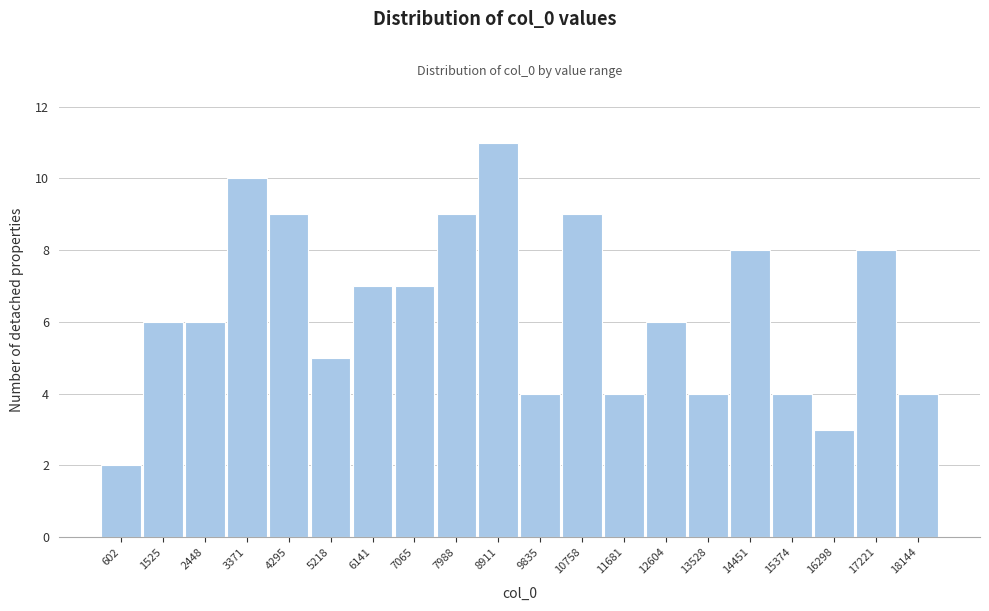

Reading left to right, transcribe all the data shown in this chart.

2	6	6	10	9	5	7	7	9	11	4	9	4	6	4	8	4	3	8	4